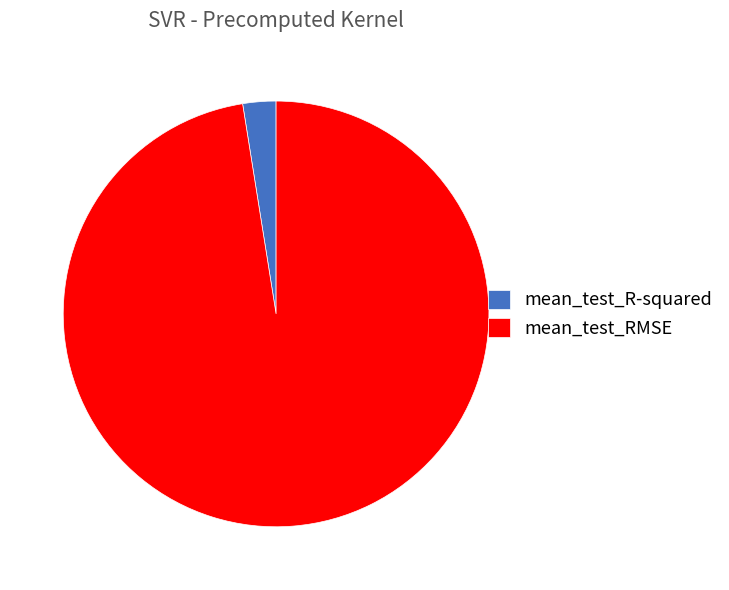

Is there a majority slice in this chart?

Yes